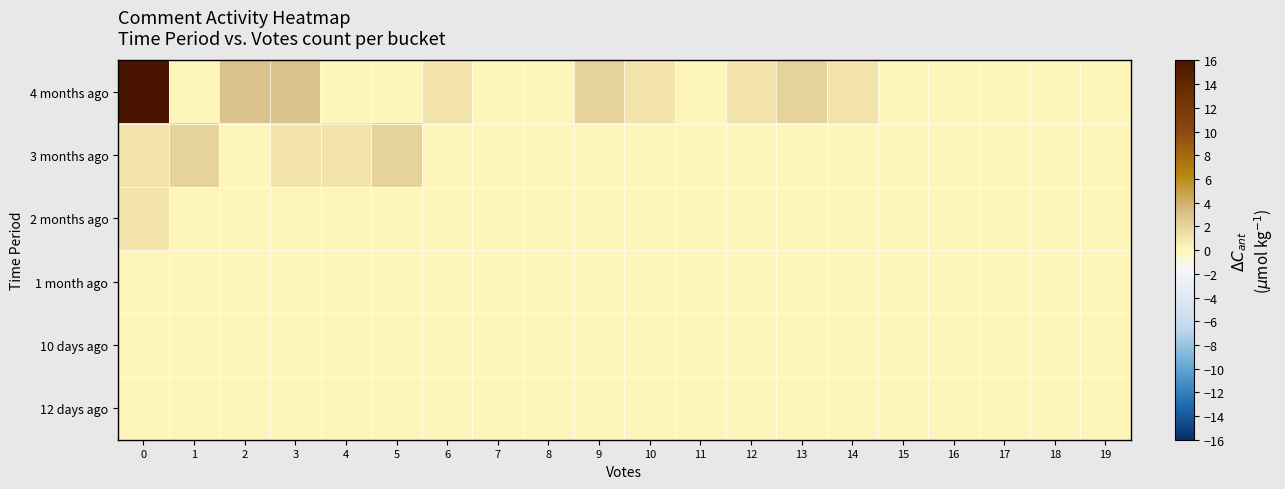

Which series has the widest spread of values?

4 months ago